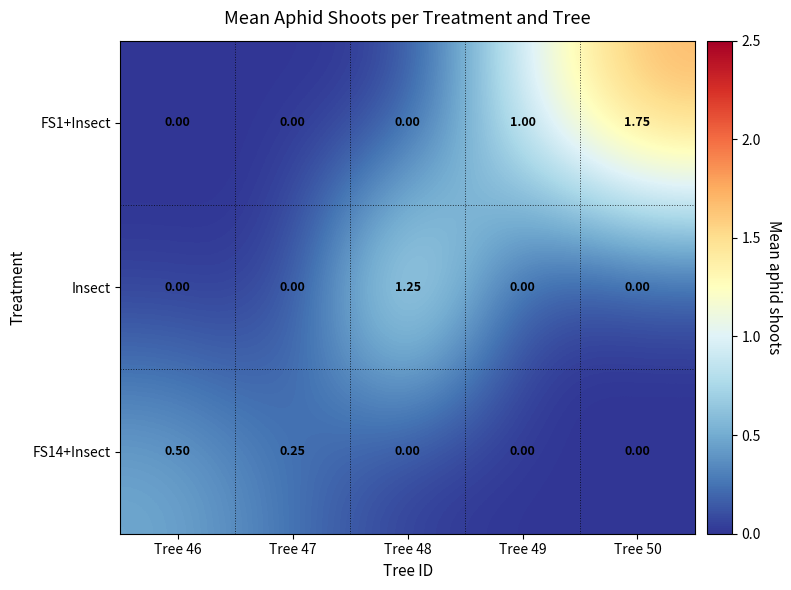

Is the value of FS1+Insect at Tree 46 greater than the value of FS14+Insect at Tree 47?

No